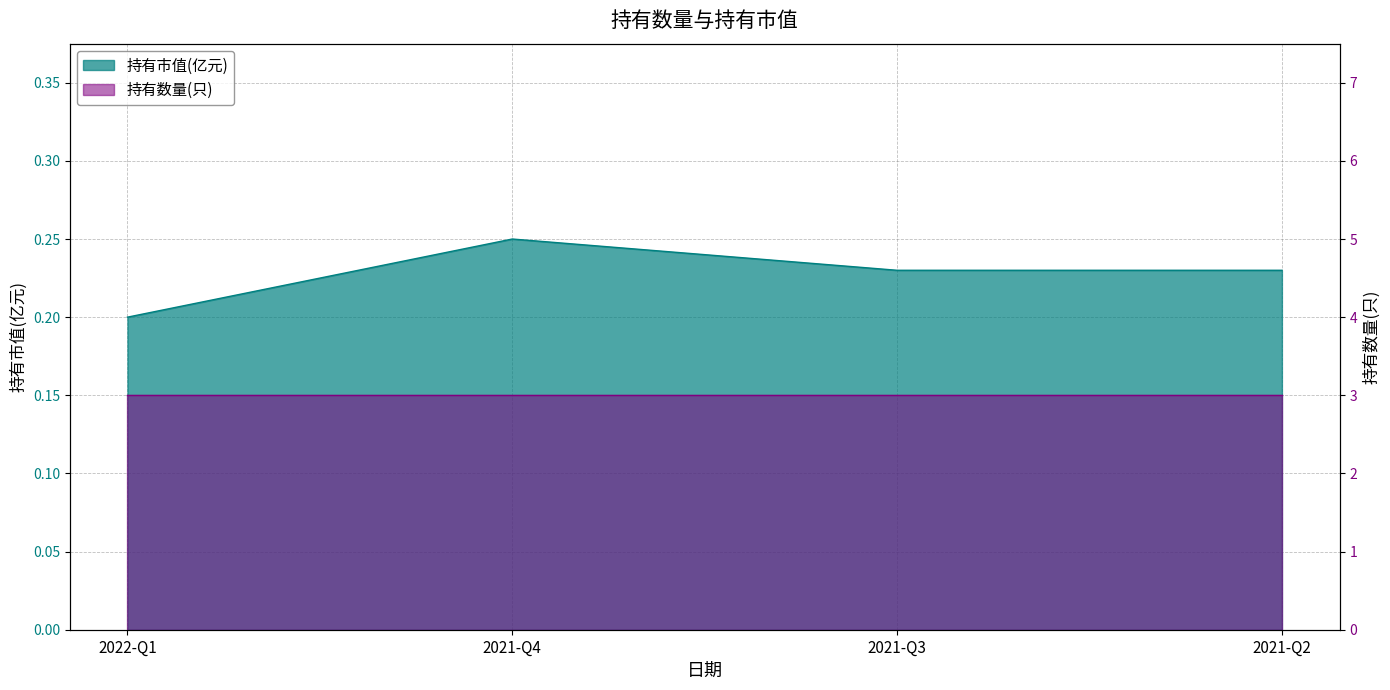

Reading left to right, extract all data points from this chart.

2022-Q1=0.2	2021-Q4=0.2	2021-Q3=0.2	2021-Q2=0.2